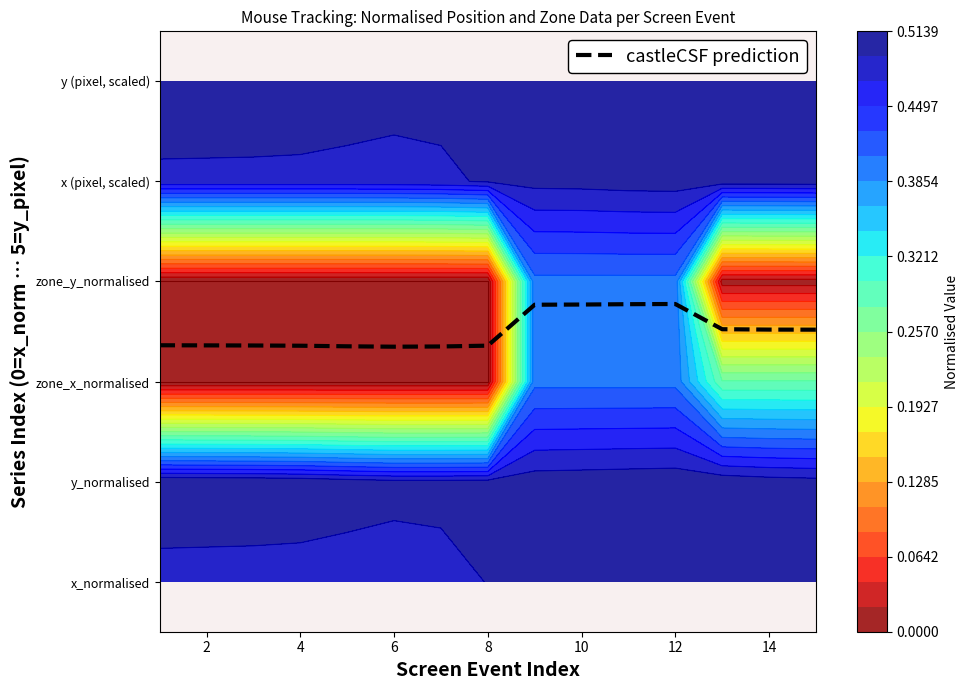

What is the greatest value displayed?

2.8